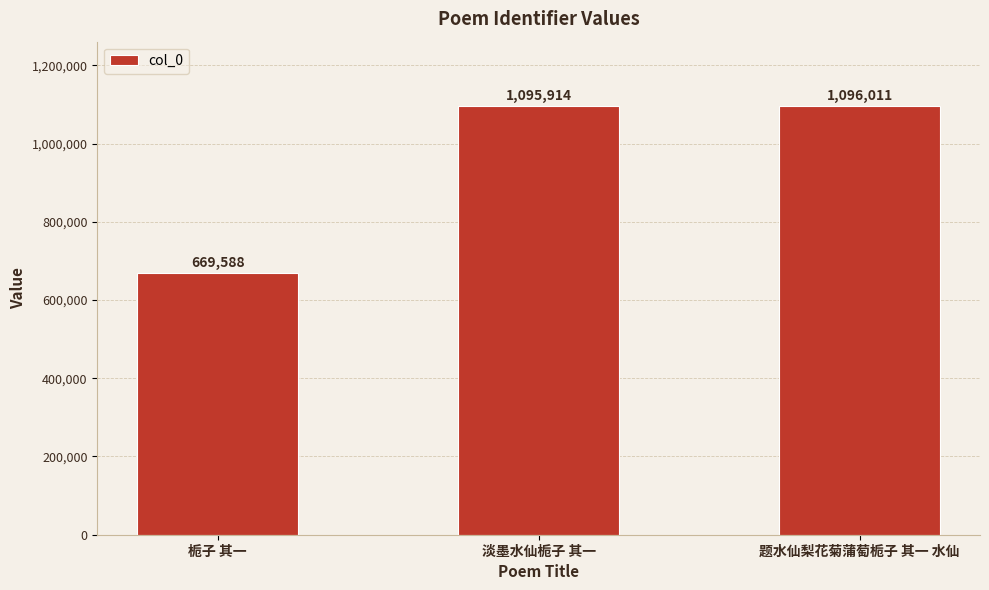

Rank the categories by value from lowest to highest.

栀子 其一, 淡墨水仙栀子 其一, 题水仙梨花菊蒲萄栀子 其一 水仙